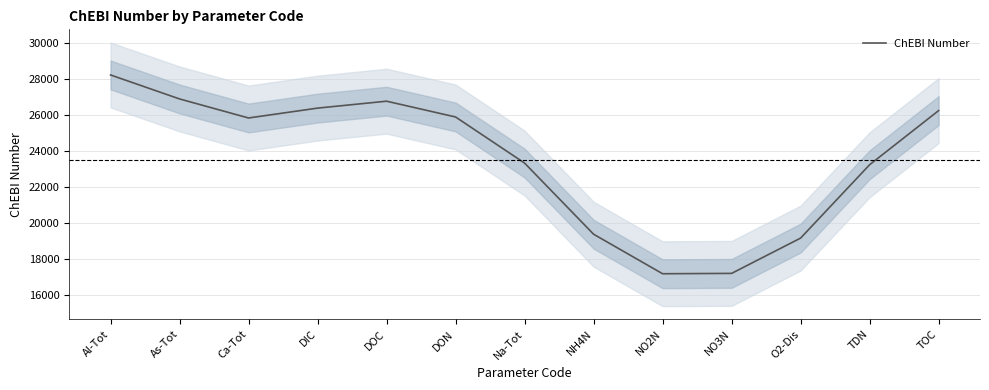

Is this an area chart (filled region under the line)?

No